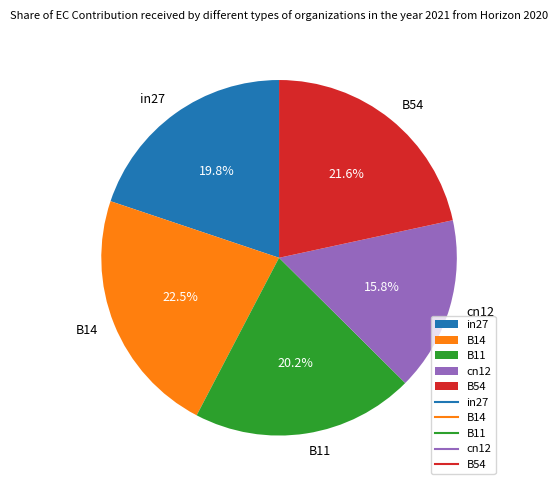

What is the smallest slice in the pie chart?

cn12